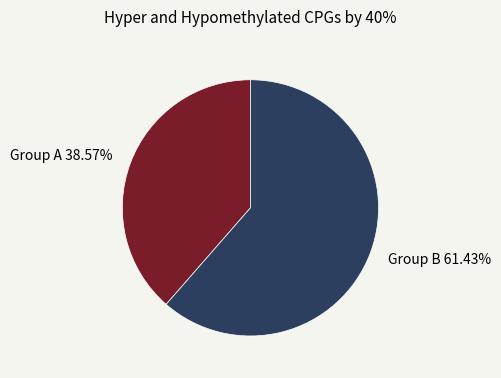

Which has a higher value, Group A 38.57% or Group B 61.43%?

Group B 61.43%